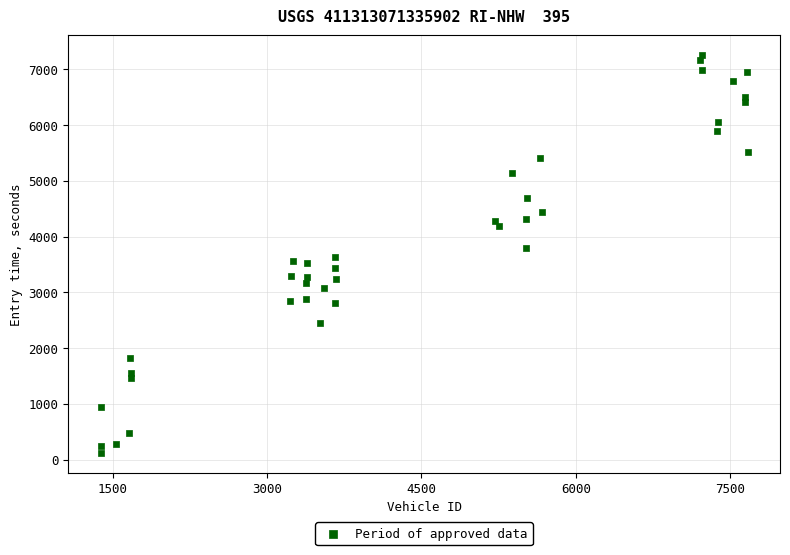

What is the range of X values (max minus min)?

6285.0